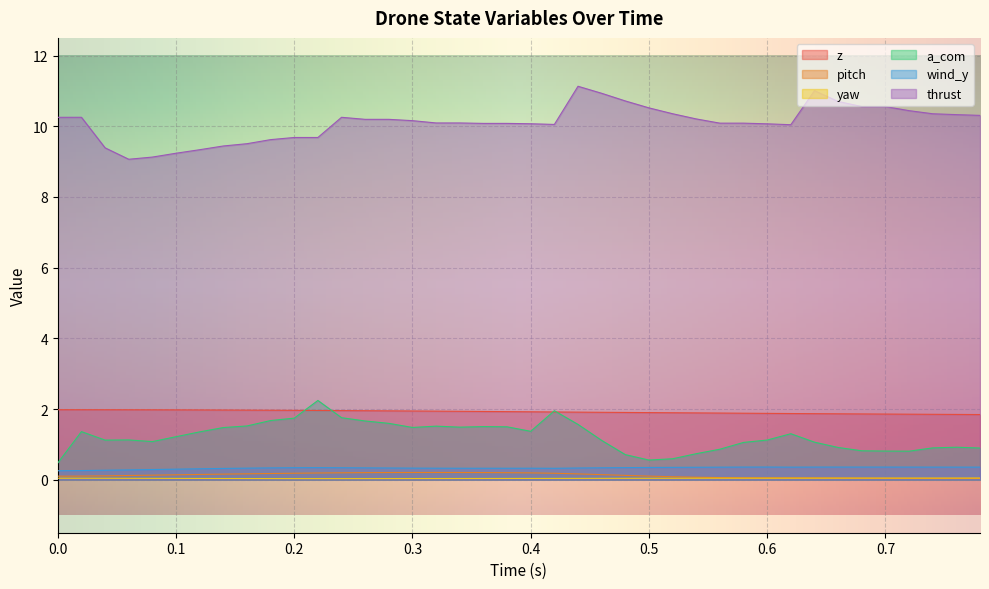

How many lines are shown in the chart?

6